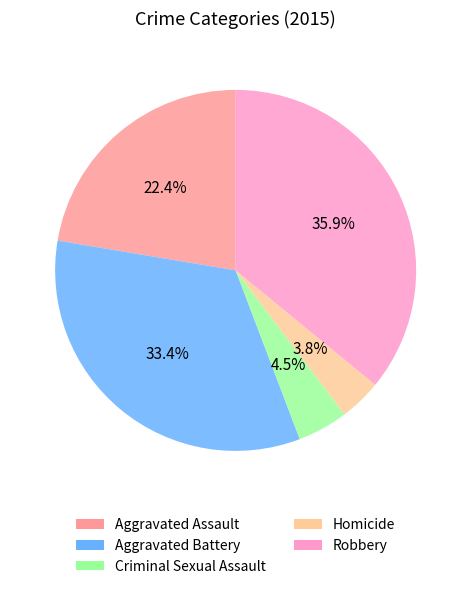

Does Homicide account for over 50% of the chart?

No